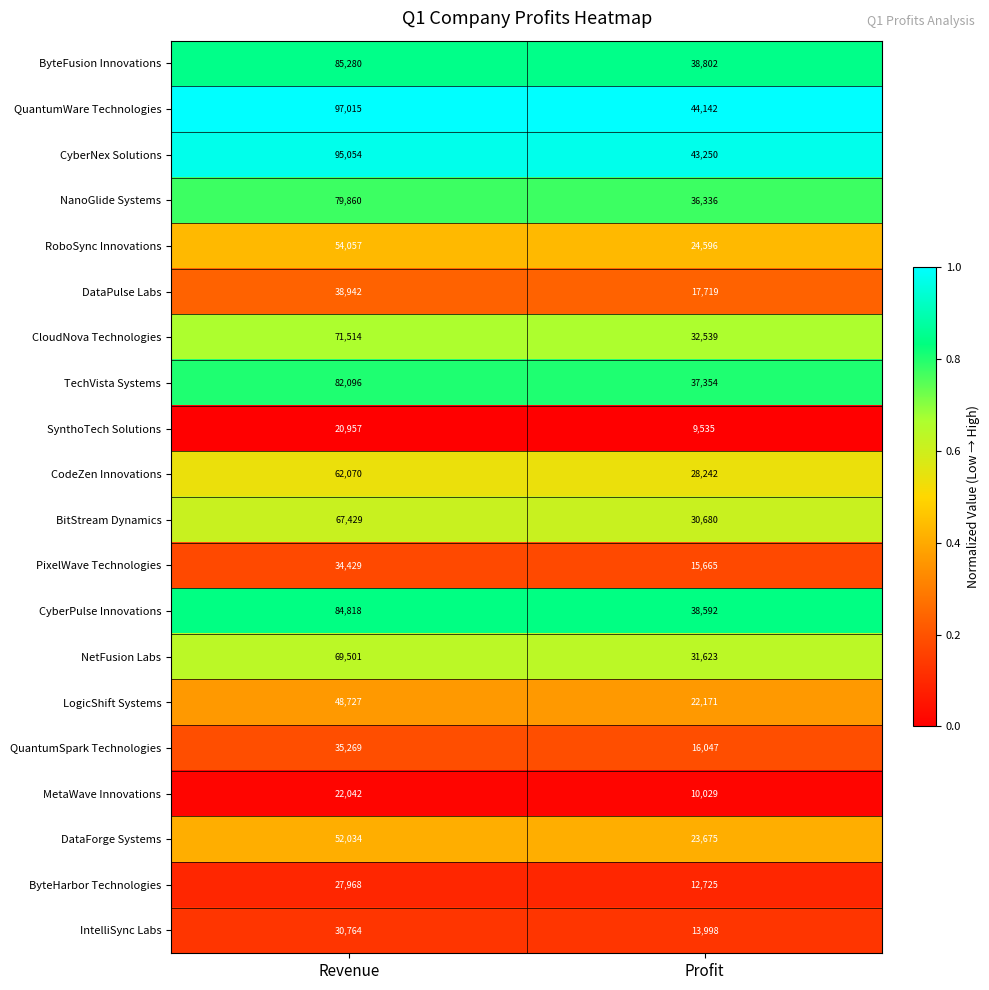

At which label is BitStream Dynamics closest to 49054?

Profit